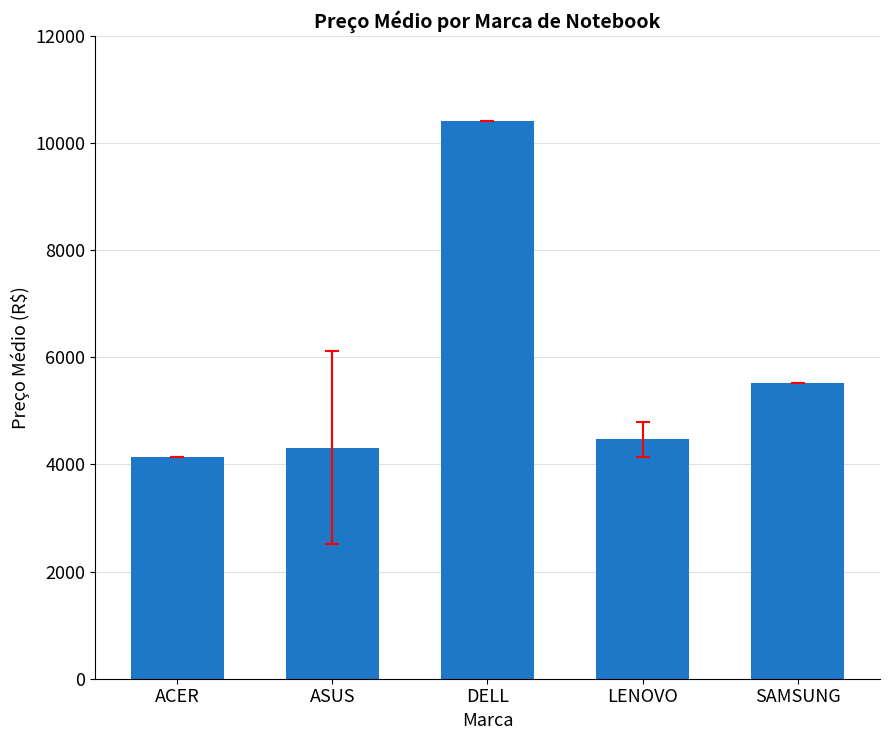

Between ACER and DELL, which is larger?

DELL